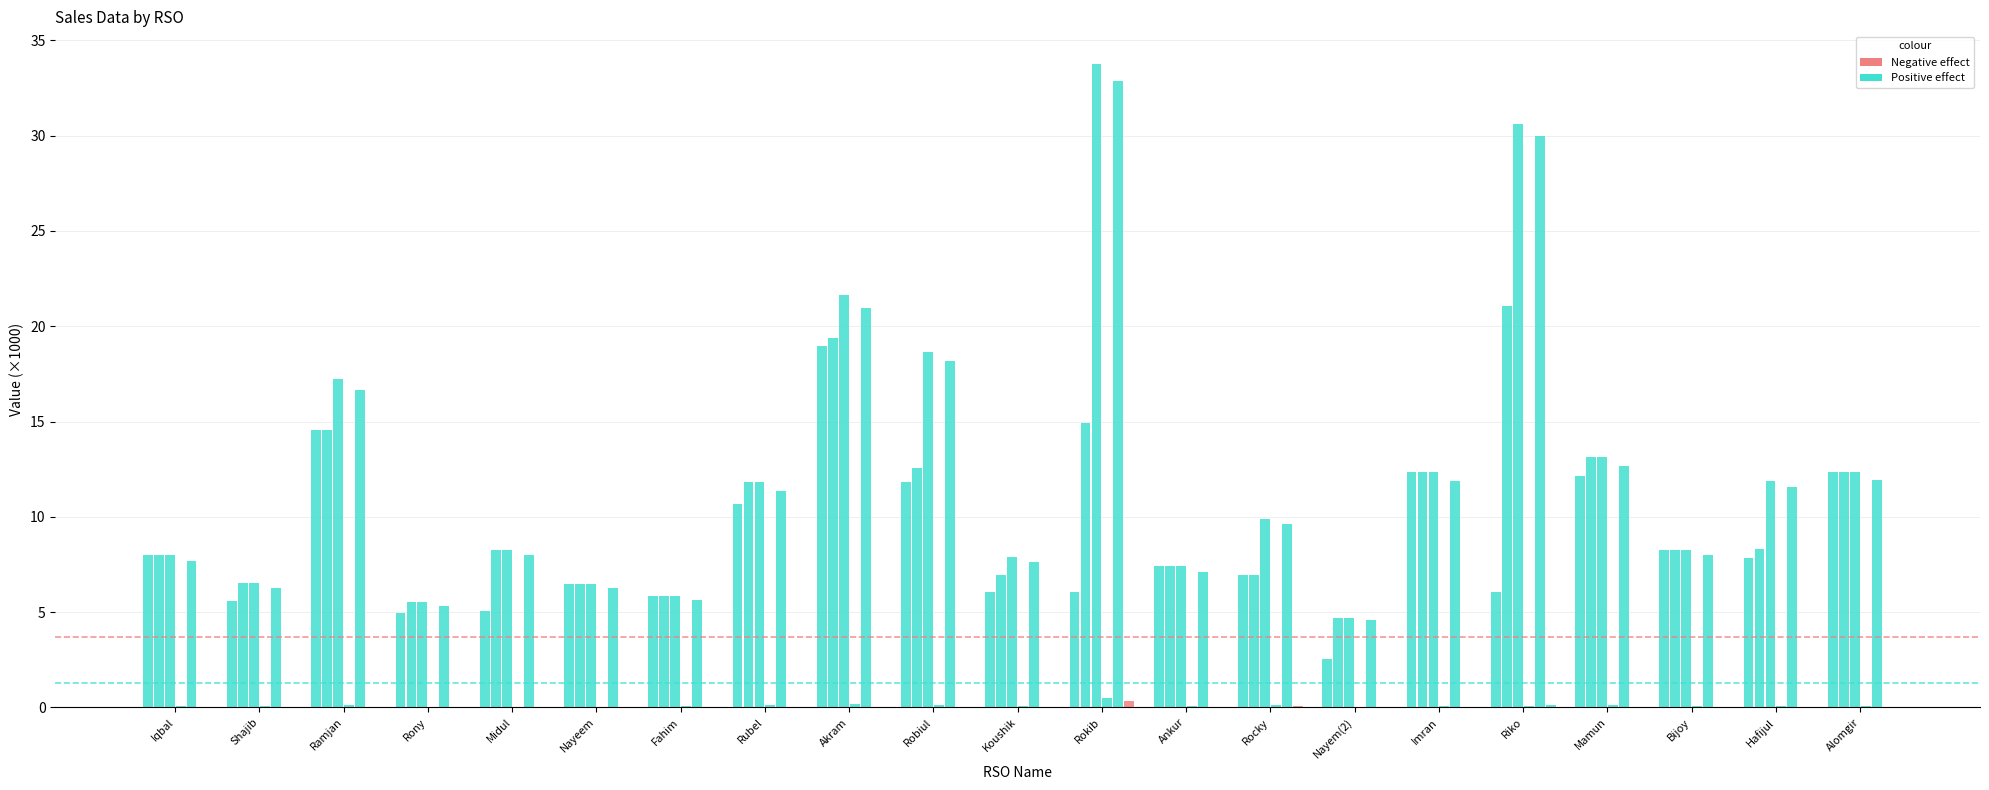

What is the spread (max minus min) of values at Mamun?

13.1